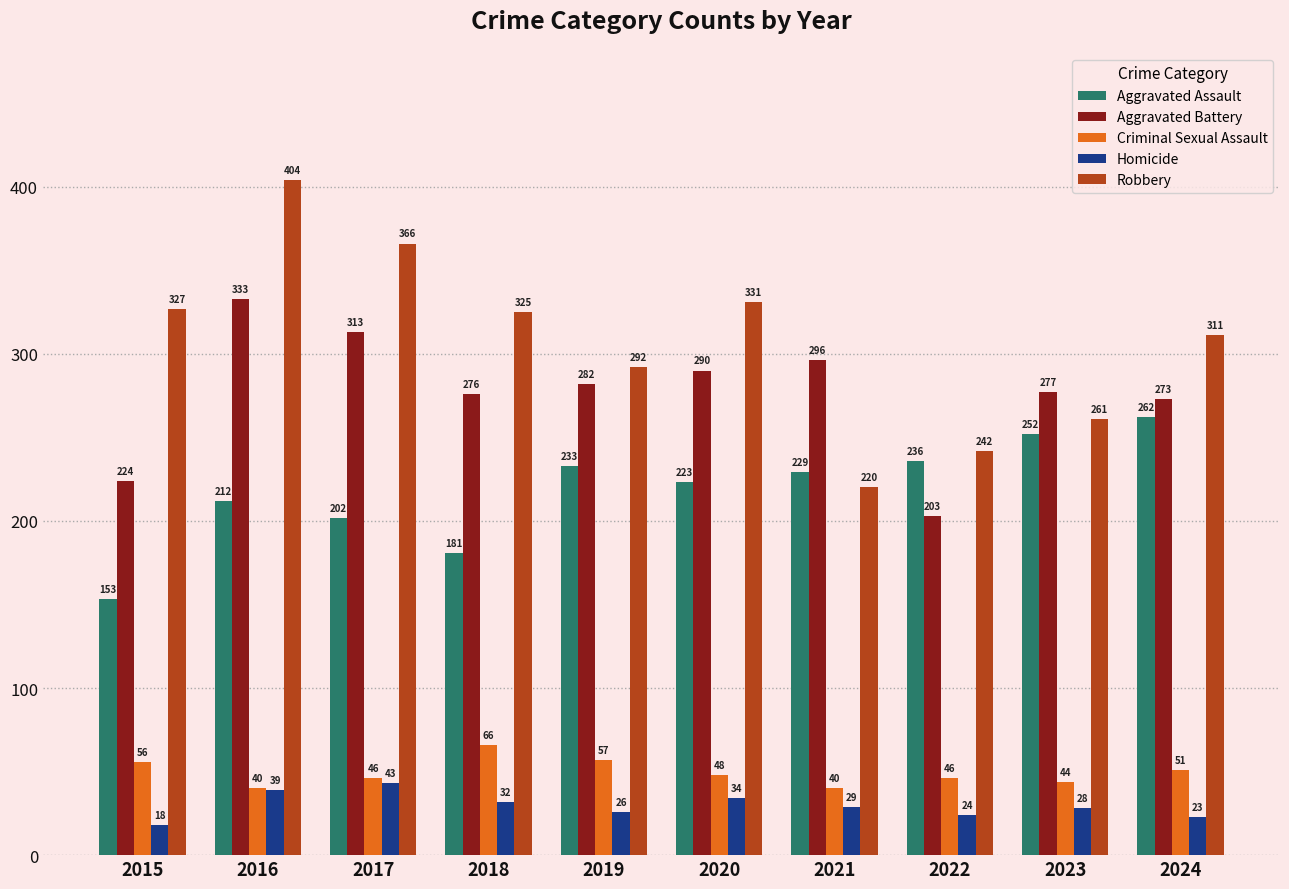

What is the maximum value for Aggravated Assault?

262